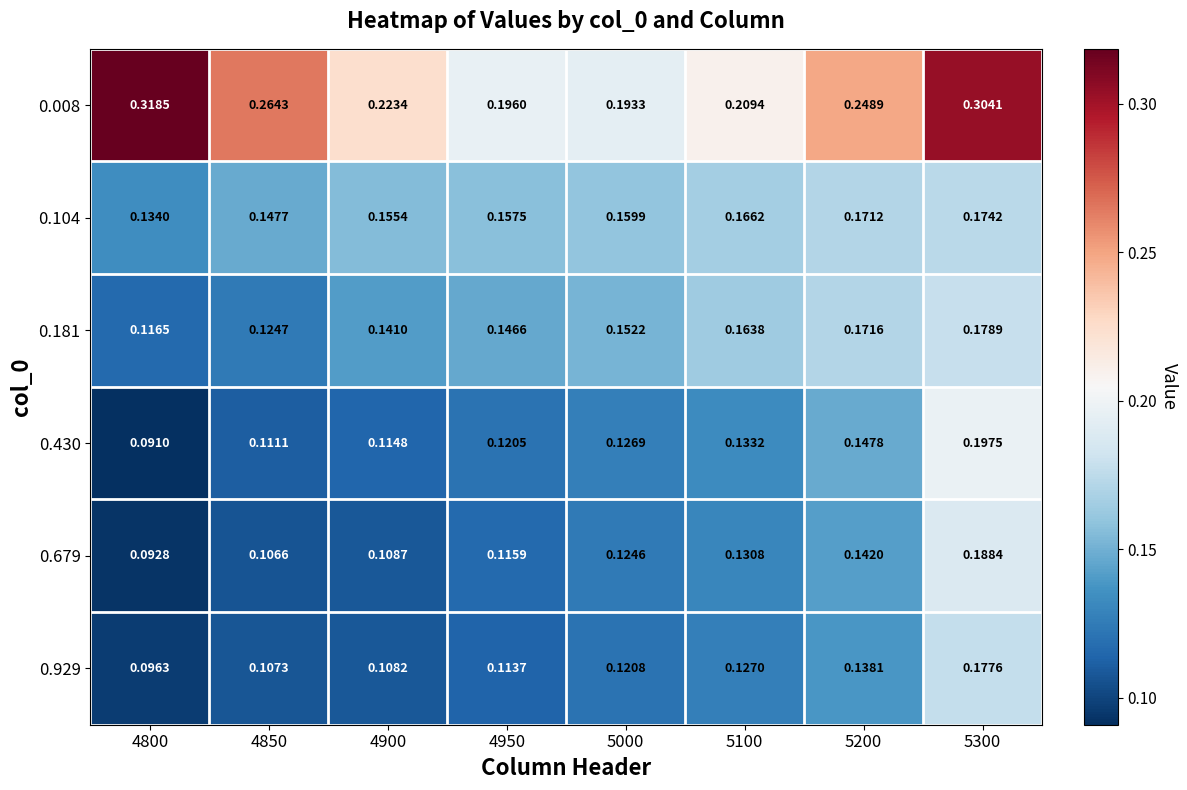

Is the value of 0.181 at 5300 greater than the value of 0.008 at 4950?

No